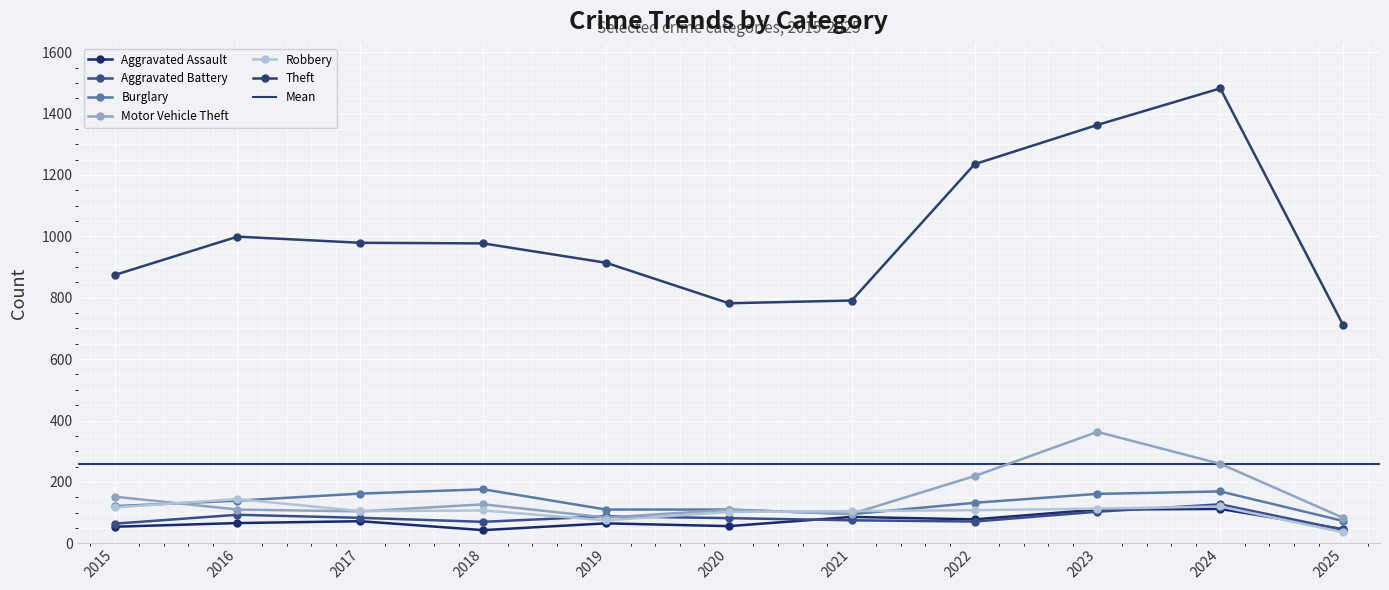

What is the average value of the Aggravated Assault series?

72